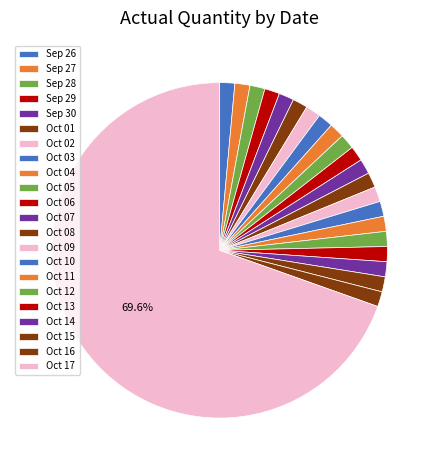

Count the number of slices in the pie.

22